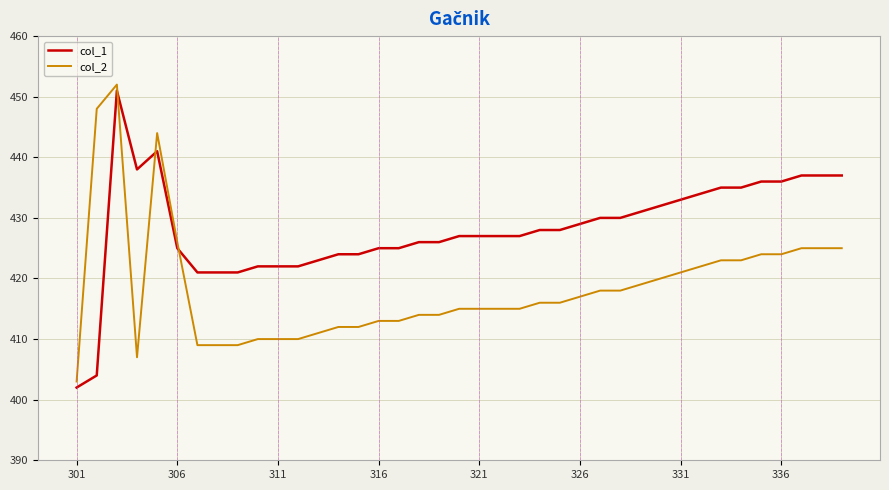

What is the difference between the maximum and minimum values in the col_2 series?

49